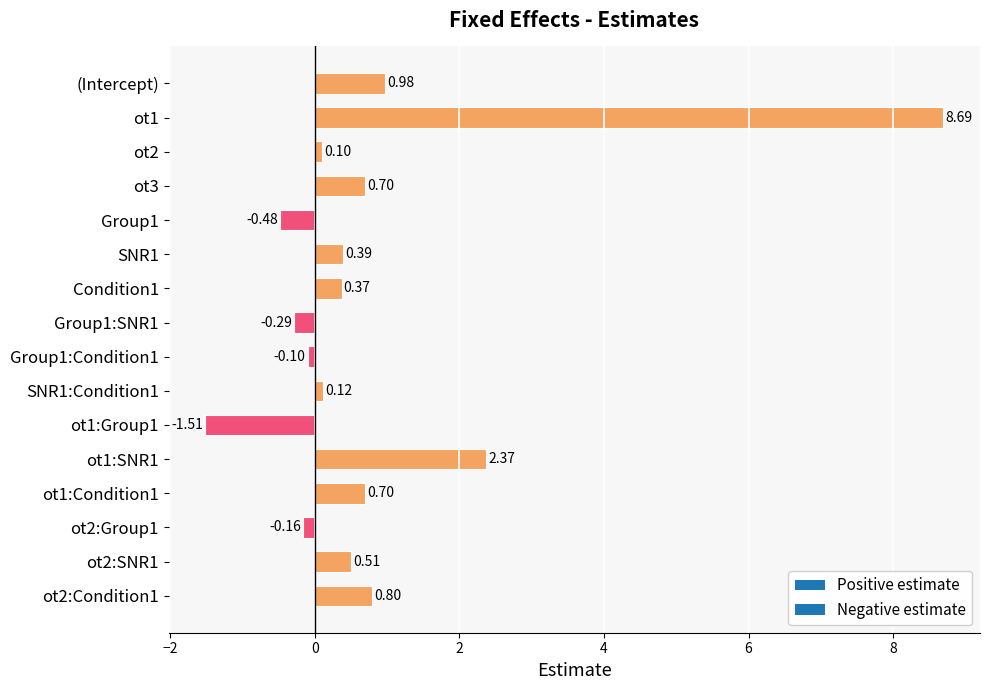

What is the greatest value displayed?

8.7